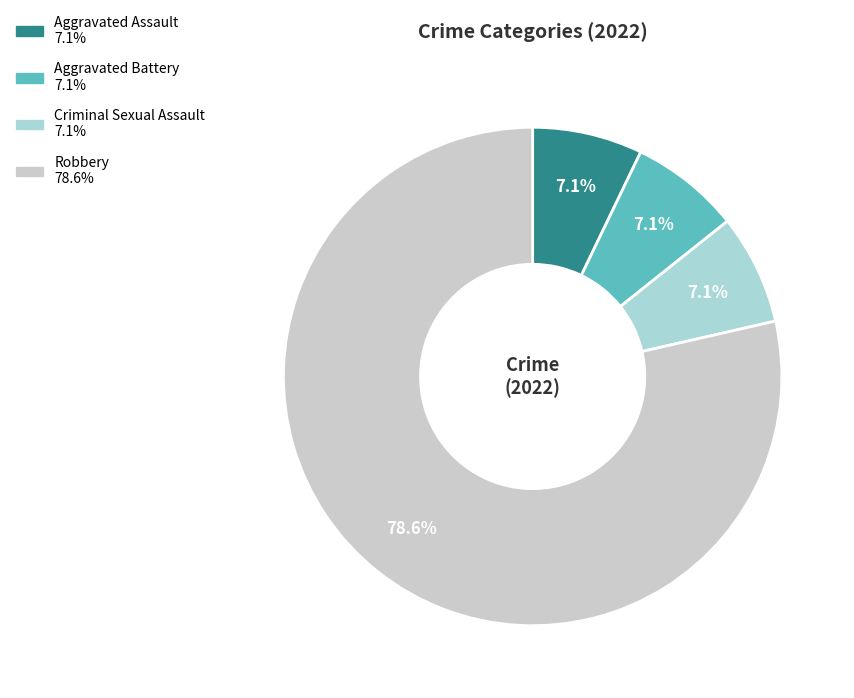

To the nearest percent, what percentage of the pie is Aggravated Assault?

7%